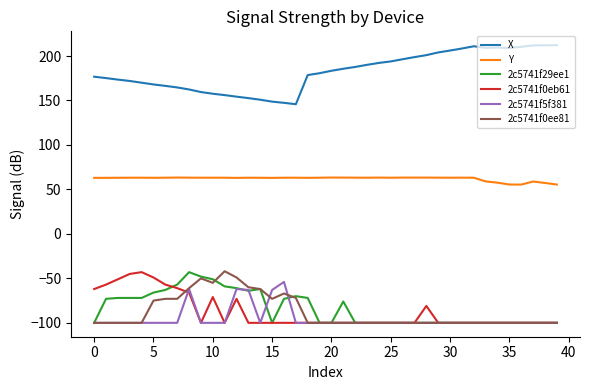

What is the minimum value for 2c5741f29ee1?

-100.0